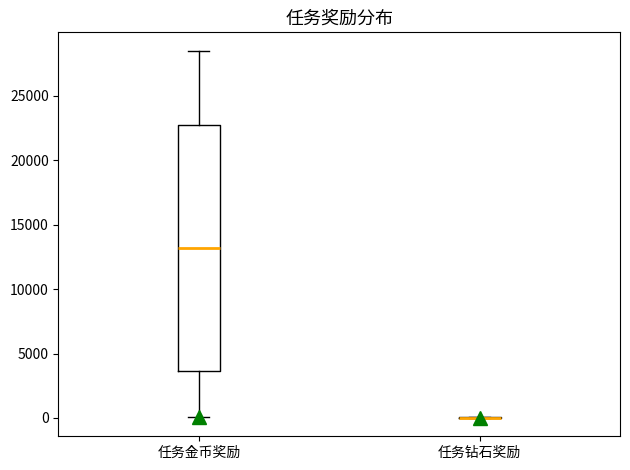

Comparing the boxes themselves (not the whiskers), which one is the tallest?

任务金币奖励